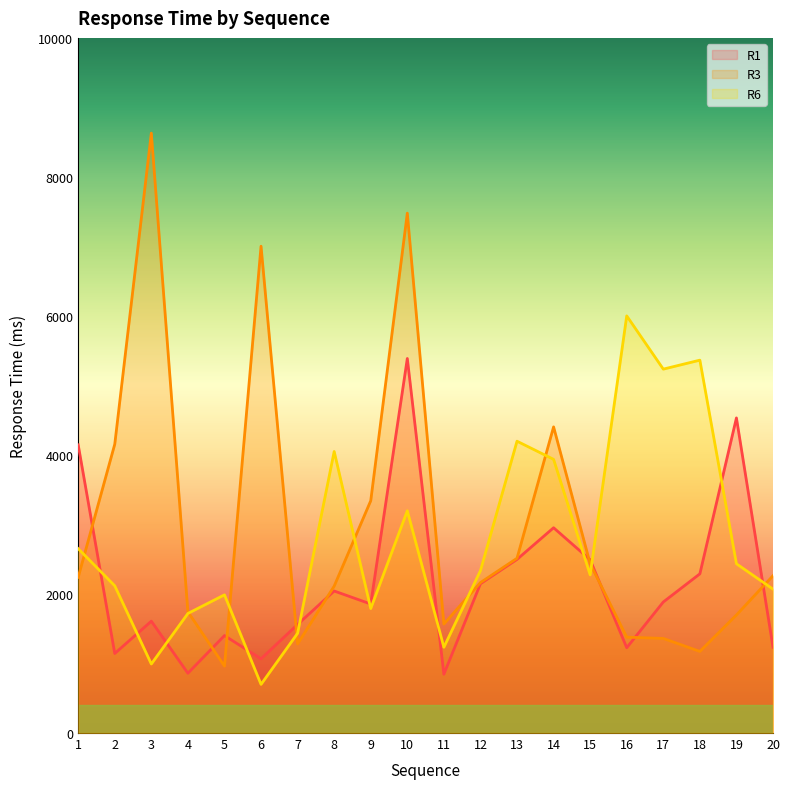

At which label is R3 closest to 4796?

14